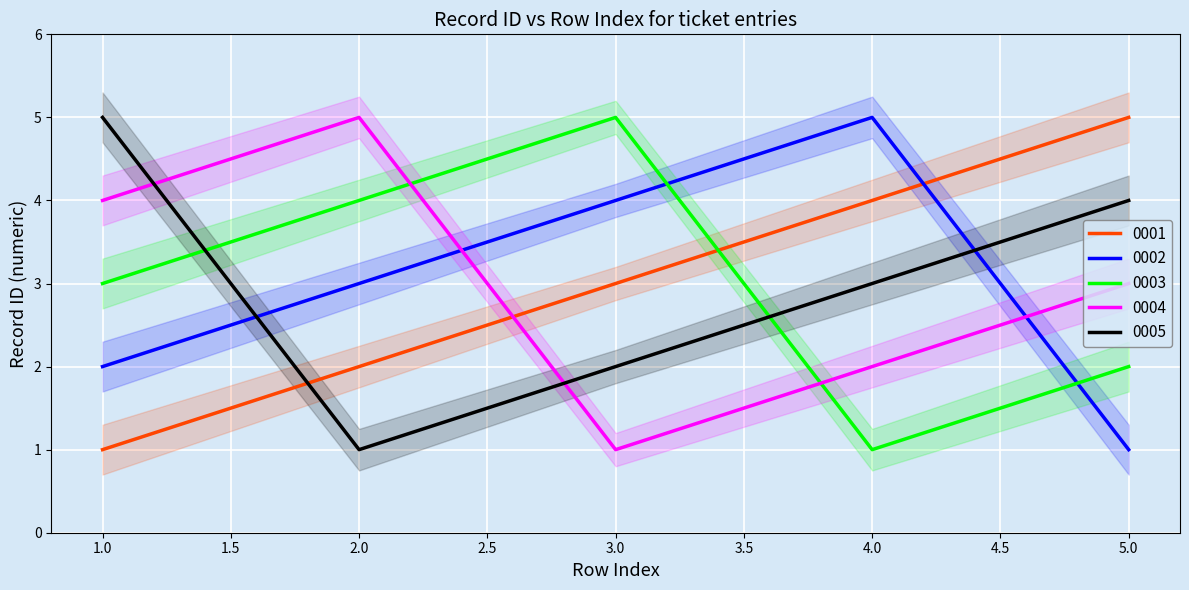

True or false: 0003 has a value of 1 at 5.0.

False